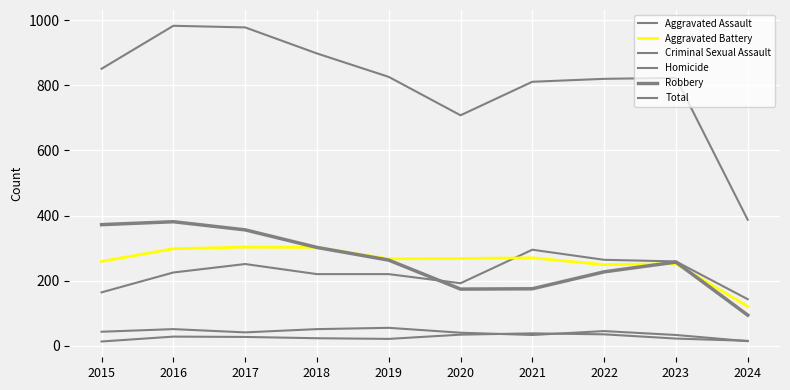

How many lines are shown in the chart?

6